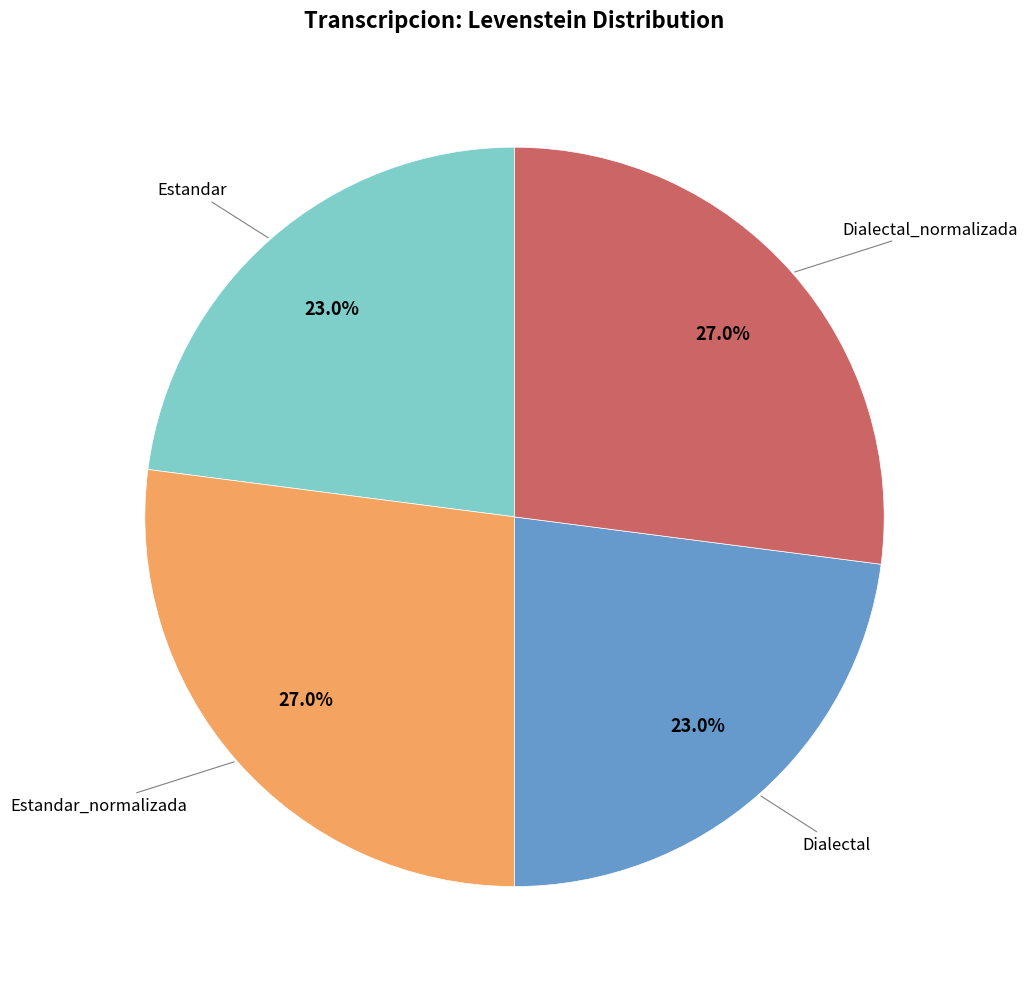

Does any single category account for the majority?

No